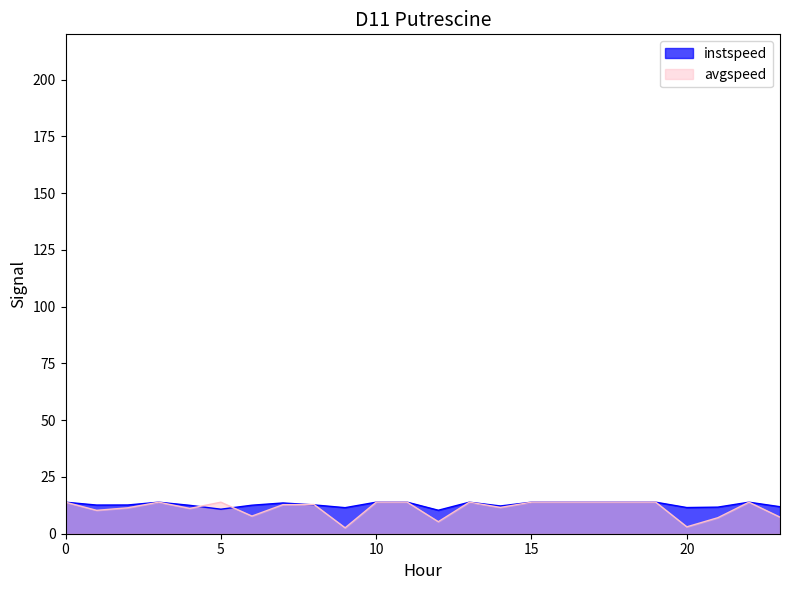

At which label is avgspeed closest to 8?

6.0